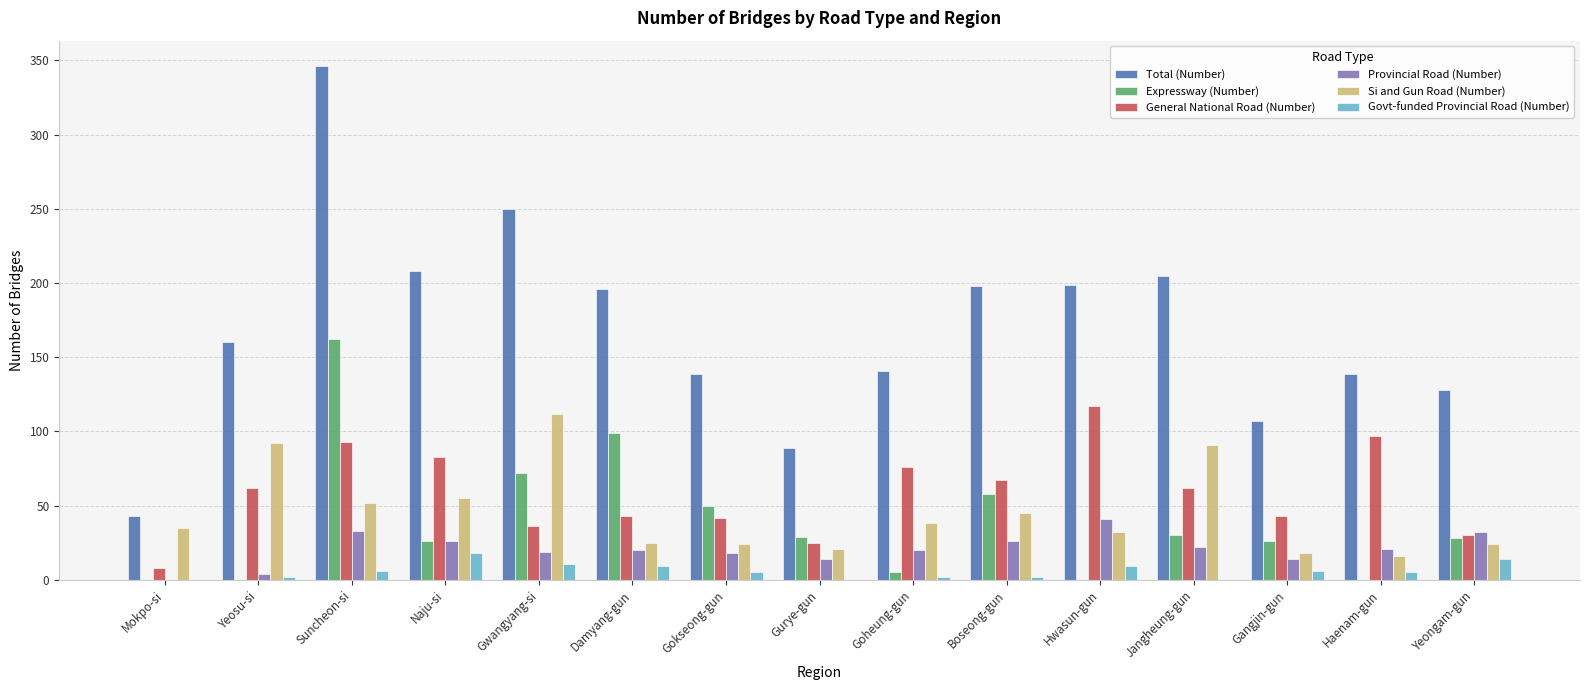

What is the sum of all Si and Gun Road (Number) values?

680